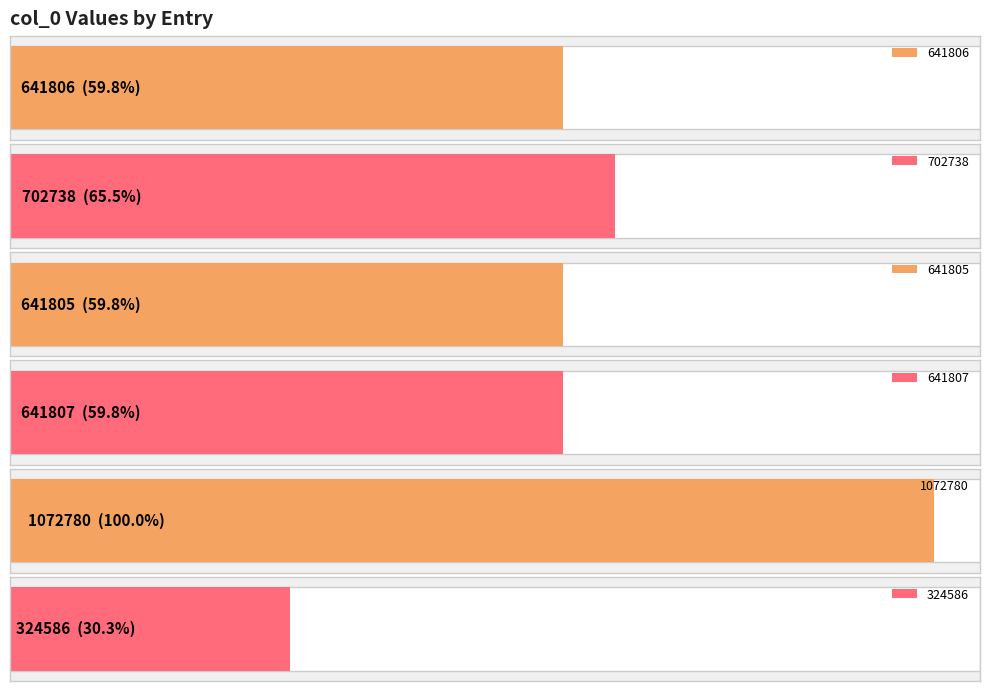

What is the label of the 2nd bar from the left?

702738